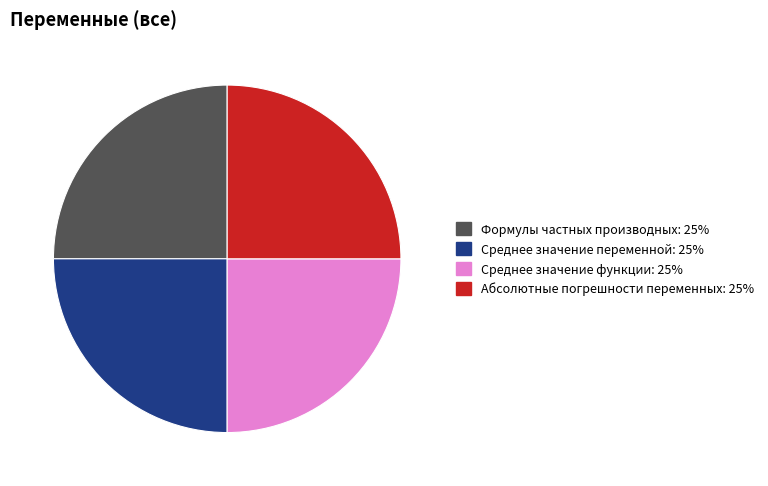

Is there any slice that represents more than half of the pie?

No